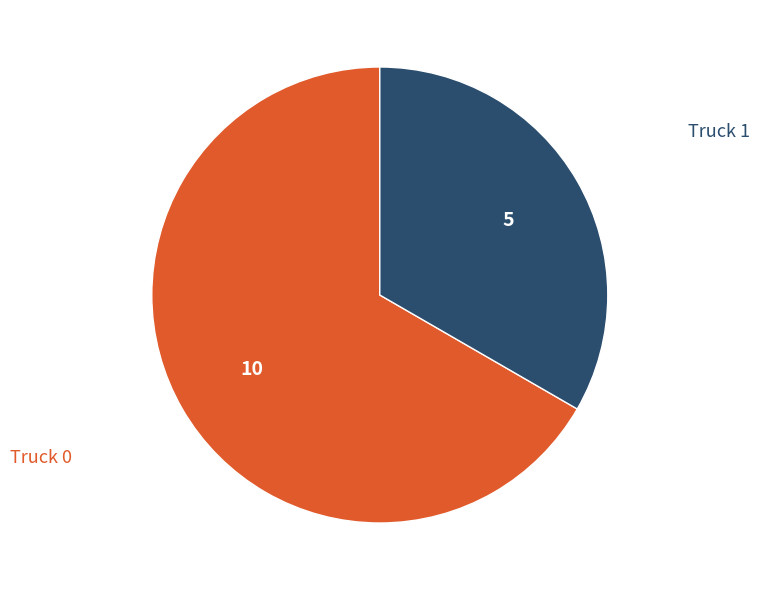

Is there any slice that represents more than half of the pie?

Yes